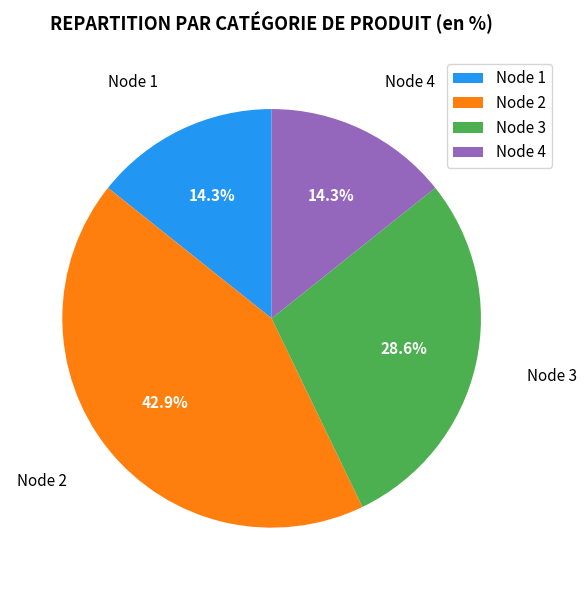

Which slice is the largest?

Node 2